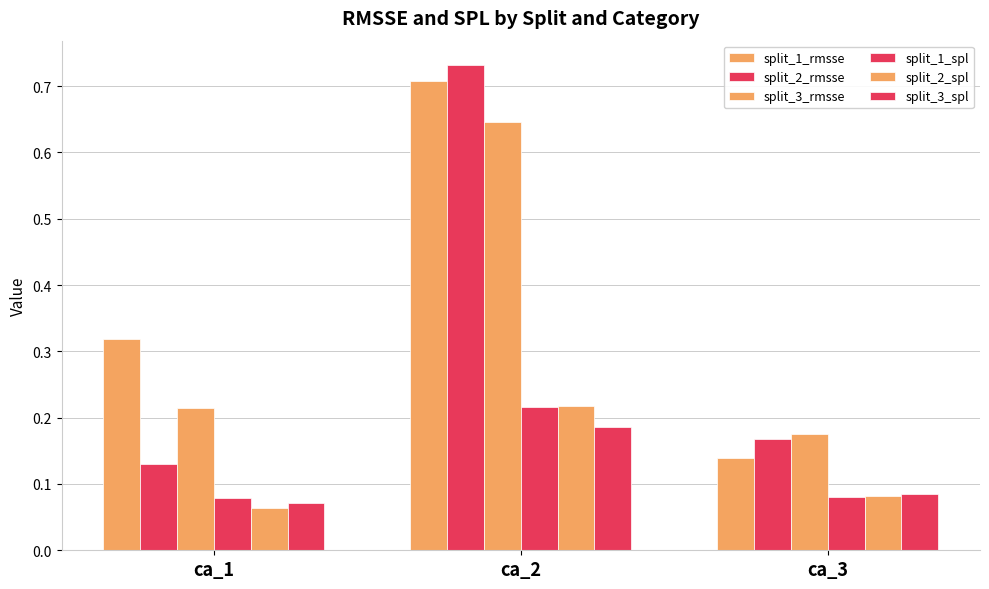

Rank the categories by split_1_spl value from lowest to highest.

ca_1, ca_3, ca_2